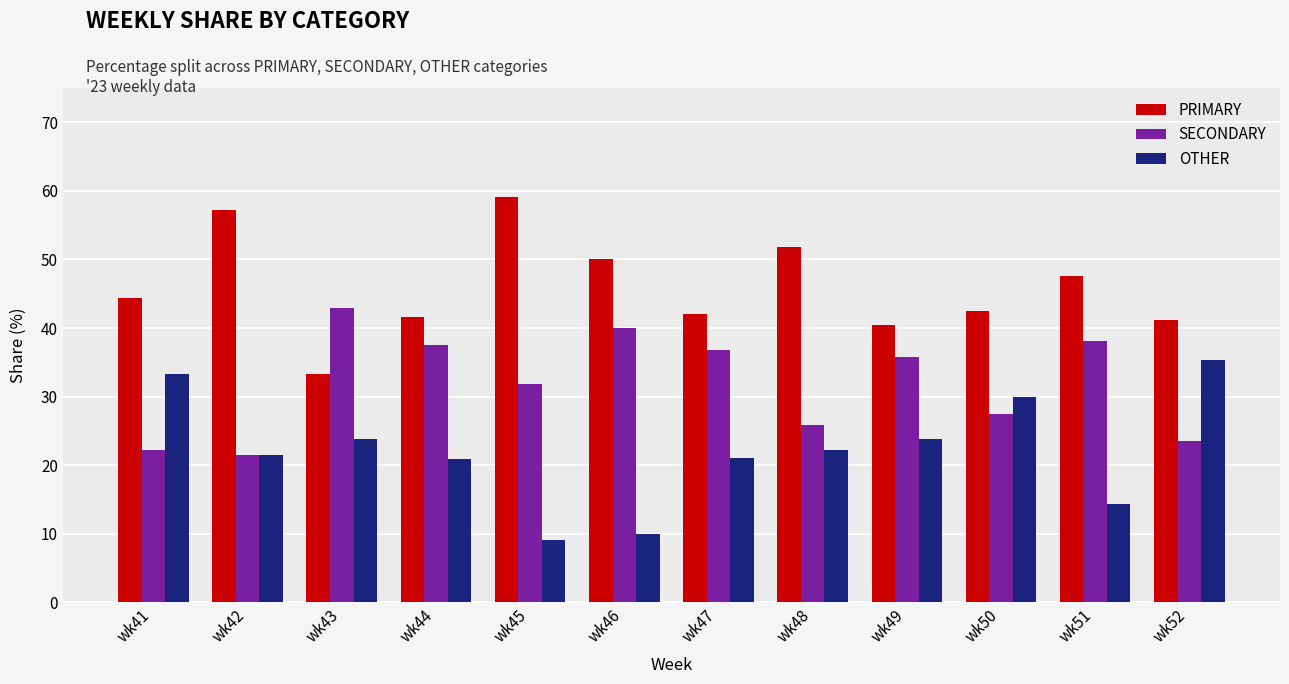

What is the spread (max minus min) of values at wk51?

33.3